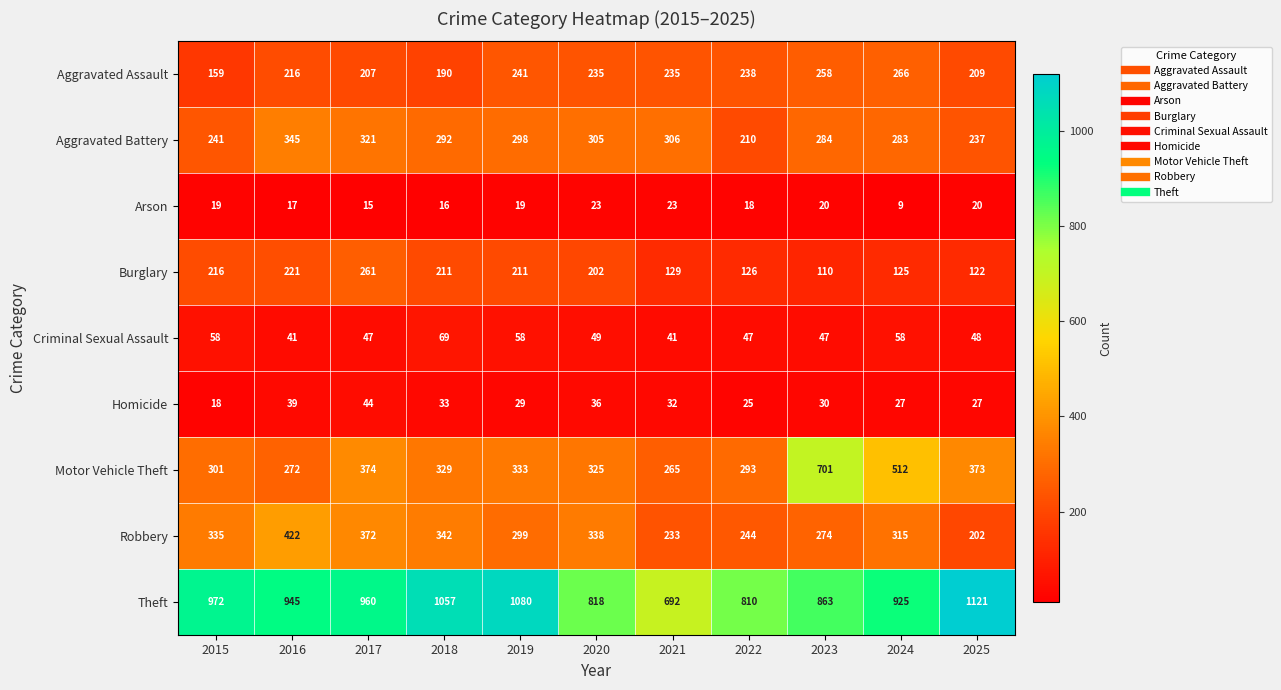

Is it true that Aggravated Assault equals 238 at 2022?

True